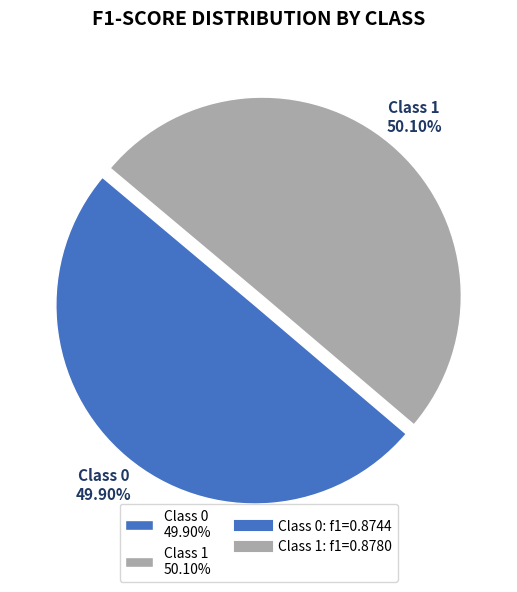

How many segments does this pie chart have?

2